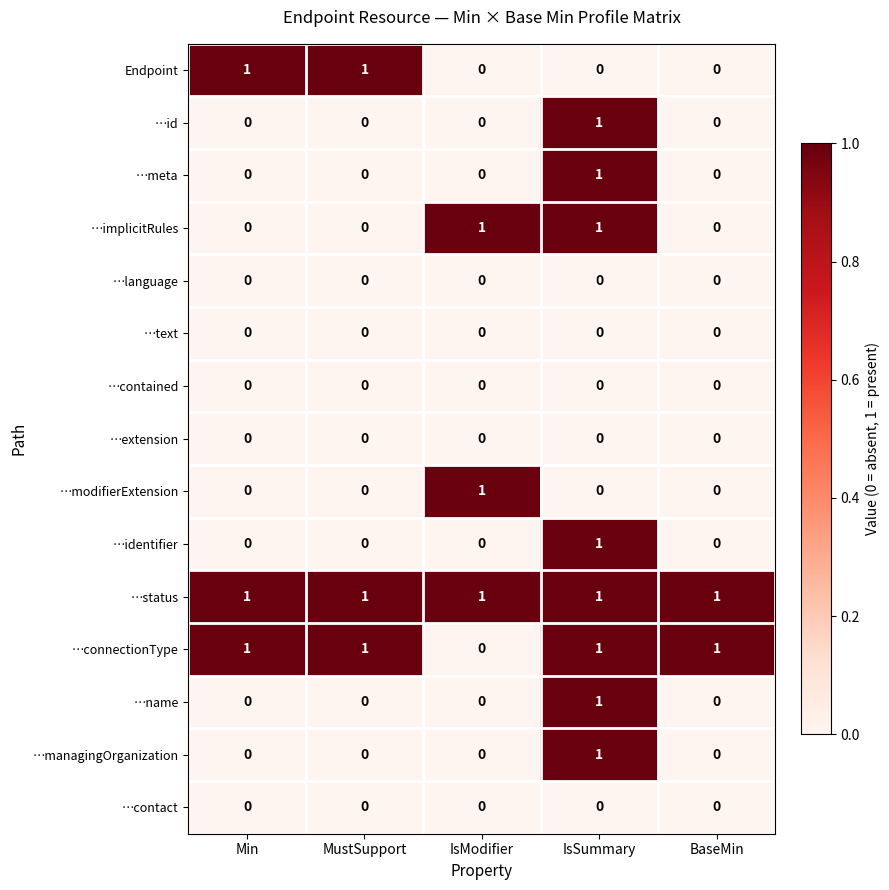

What is the total value across all series at IsModifier?

3